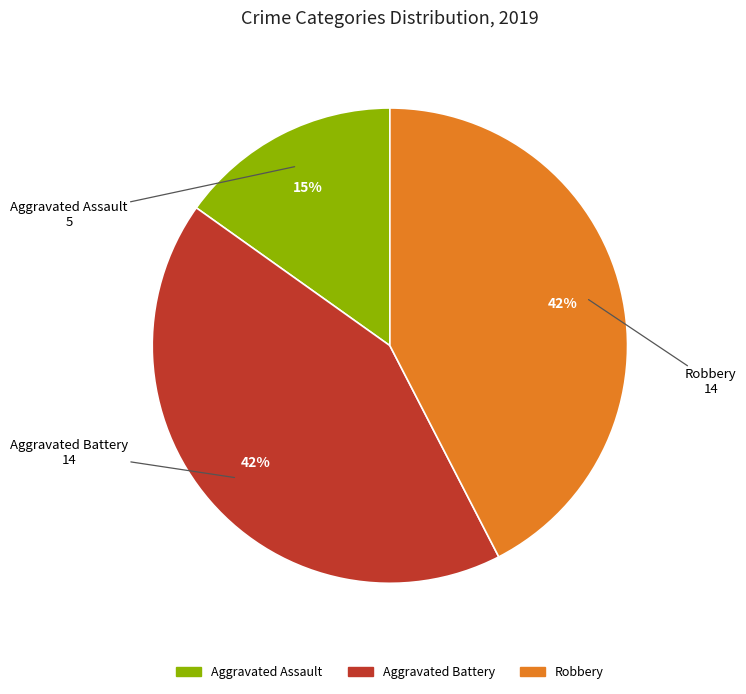

To the nearest percent, what percentage of the pie is Robbery?

42%